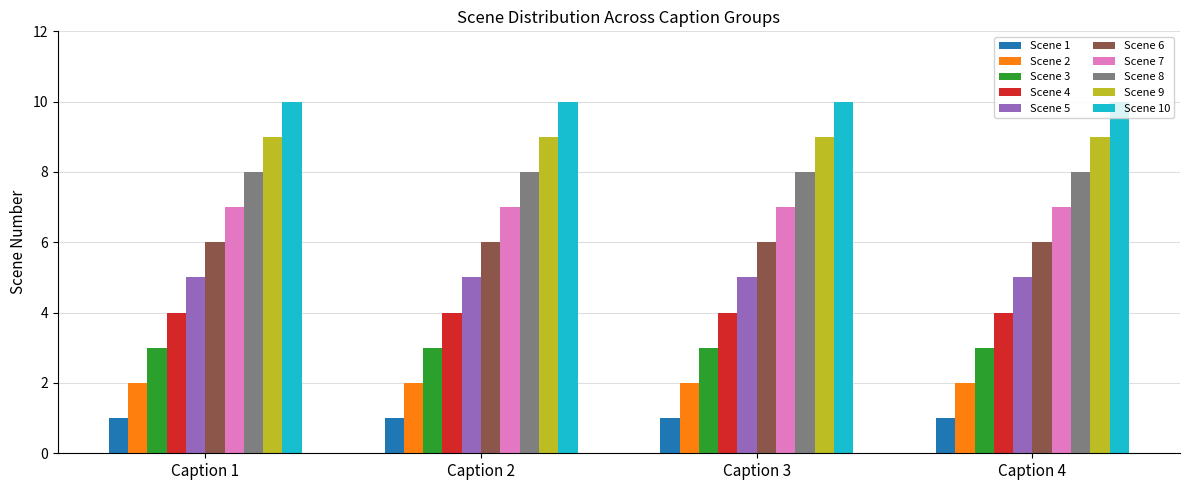

Is it true that Scene 10 equals 7 at Caption 4?

False